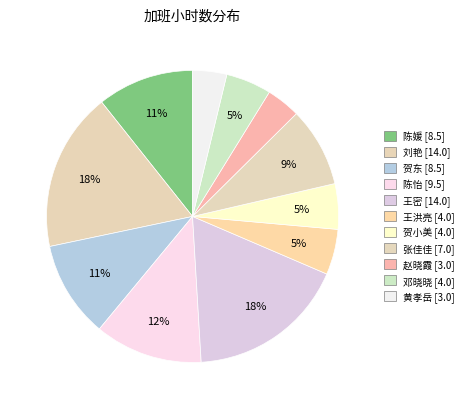

Combined, what portion of the pie is 邓晓晓 and 贺东?

15.7%